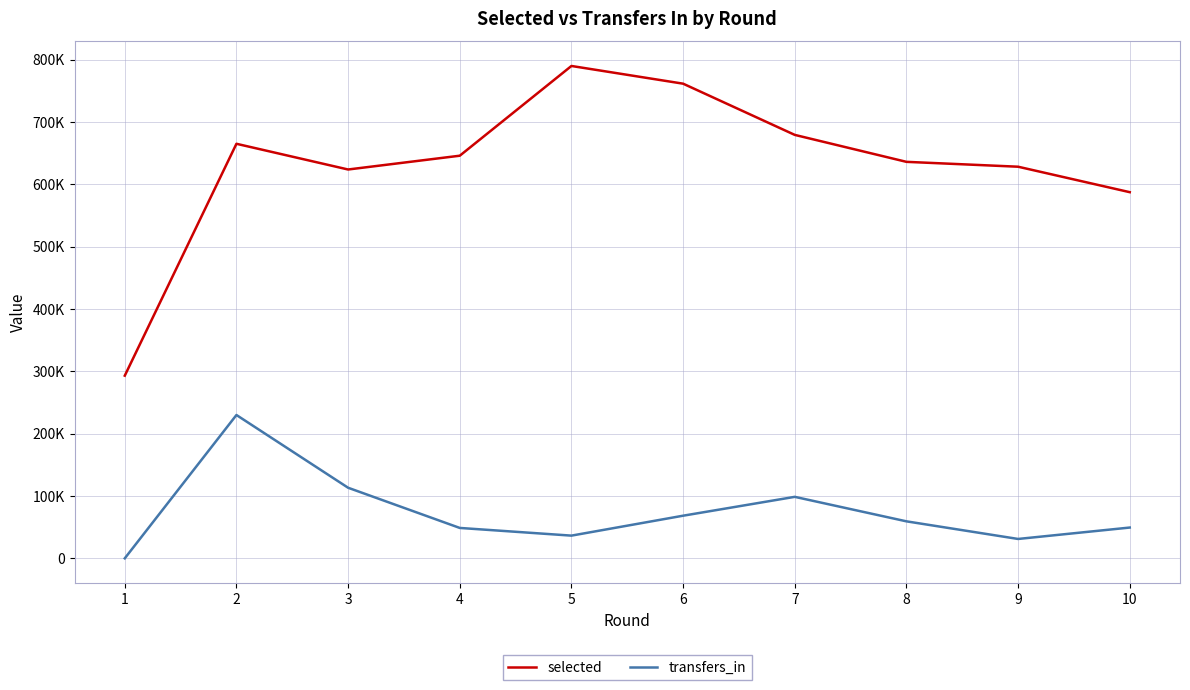

Which has a higher value, 10 or 3?

3